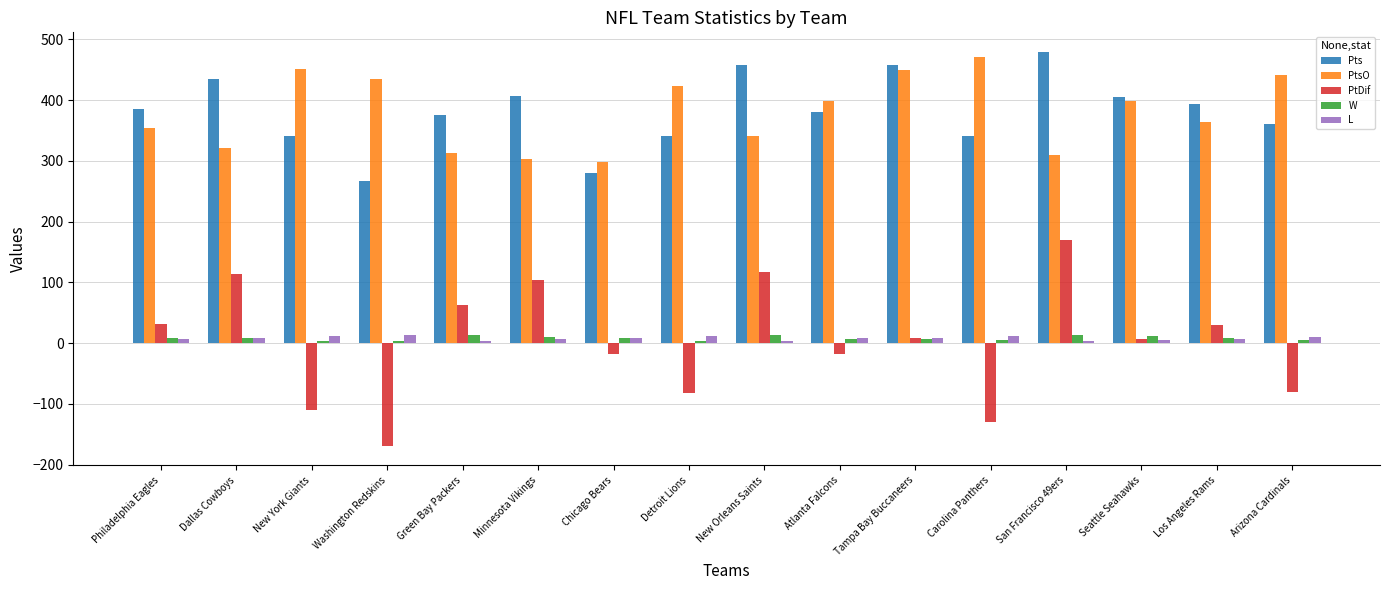

Read the PtsO value at Washington Redskins, to the nearest 50.

450